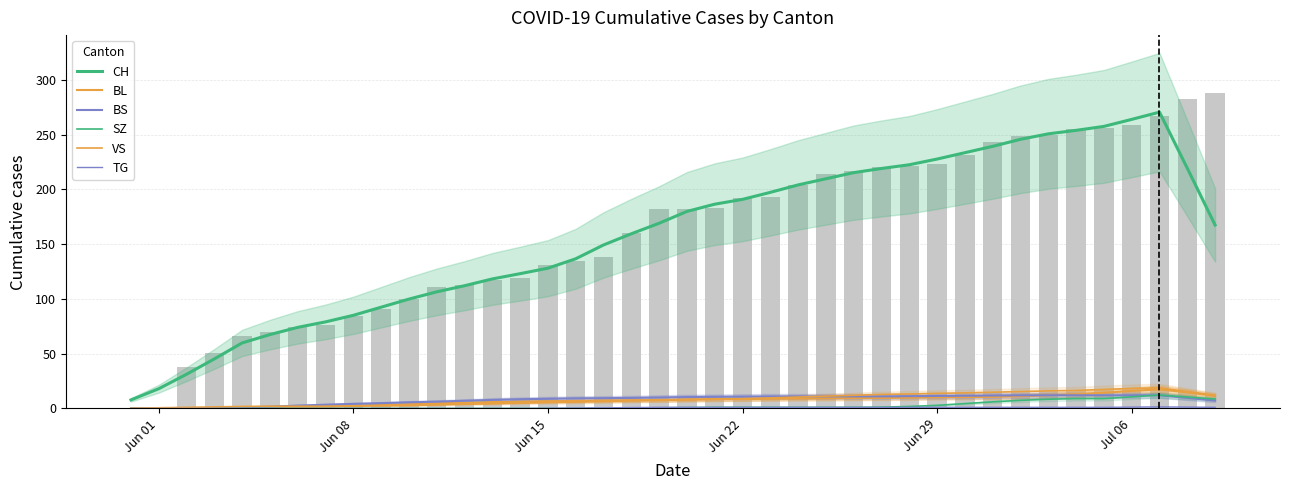

Which series has the largest range (max minus min)?

CH